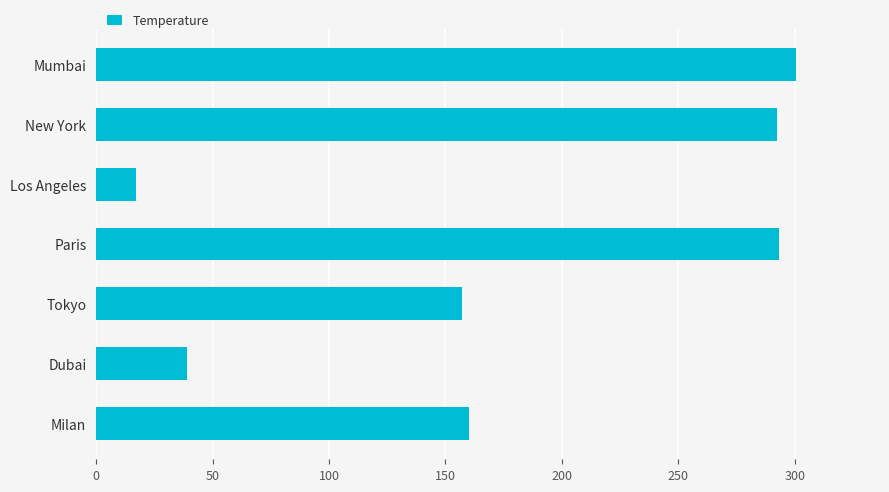

What is the average value?

179.9